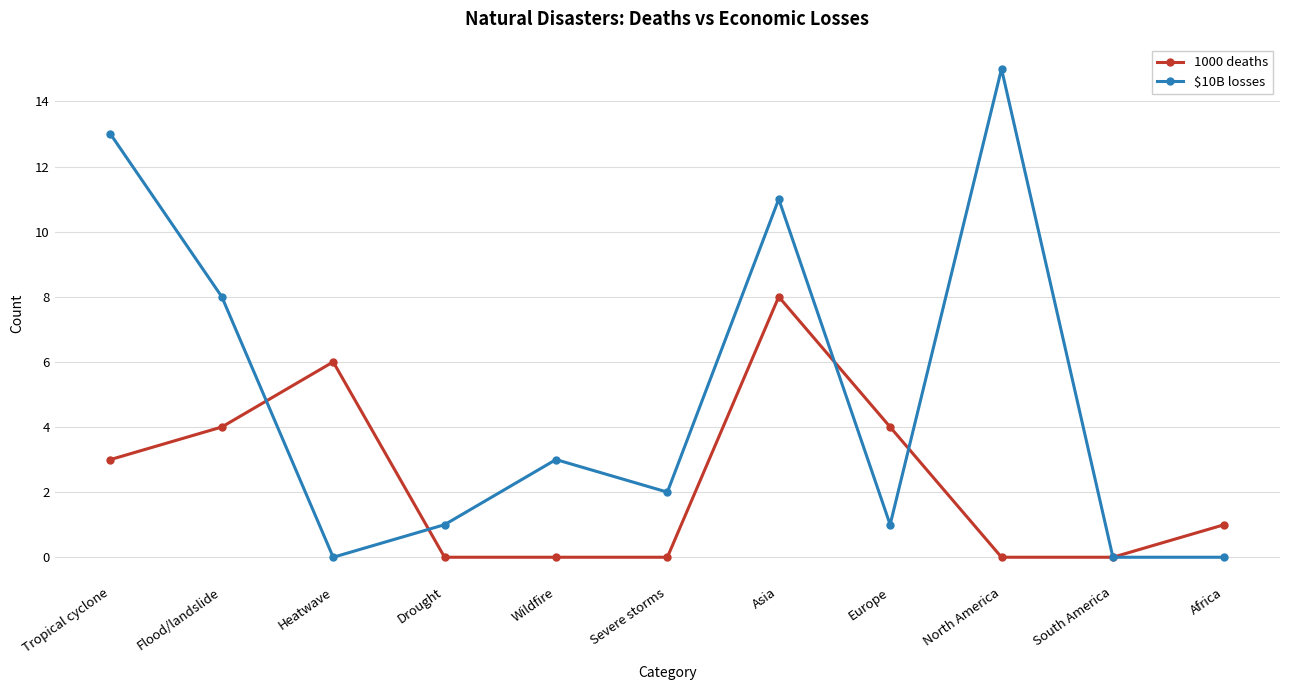

What is the sum of all $10B losses values?

54